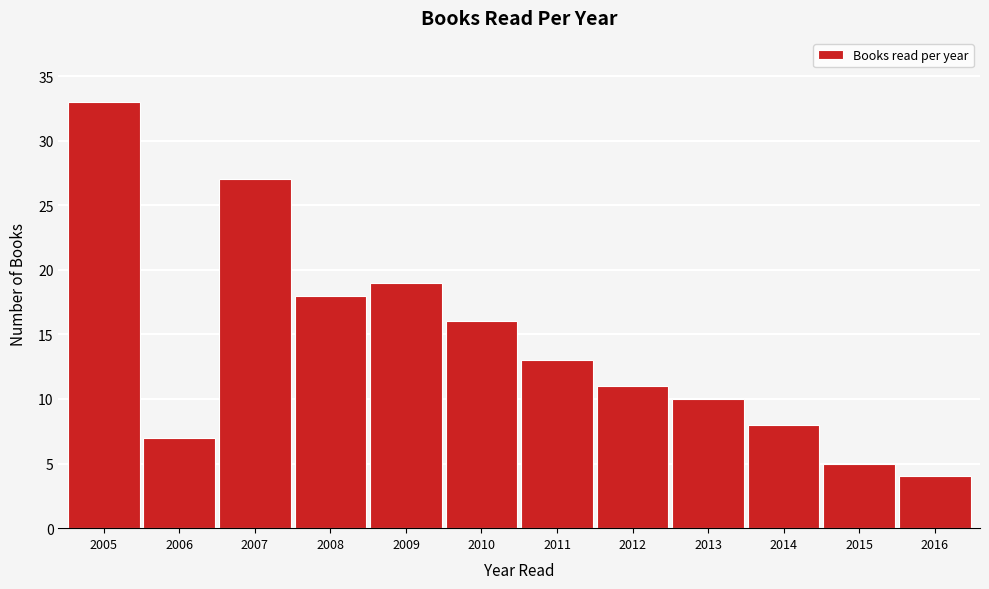

Reading left to right, transcribe all the data shown in this chart.

2005=33	2006=7	2007=27	2008=18	2009=19	2010=16	2011=13	2012=11	2013=10	2014=8	2015=5	2016=4